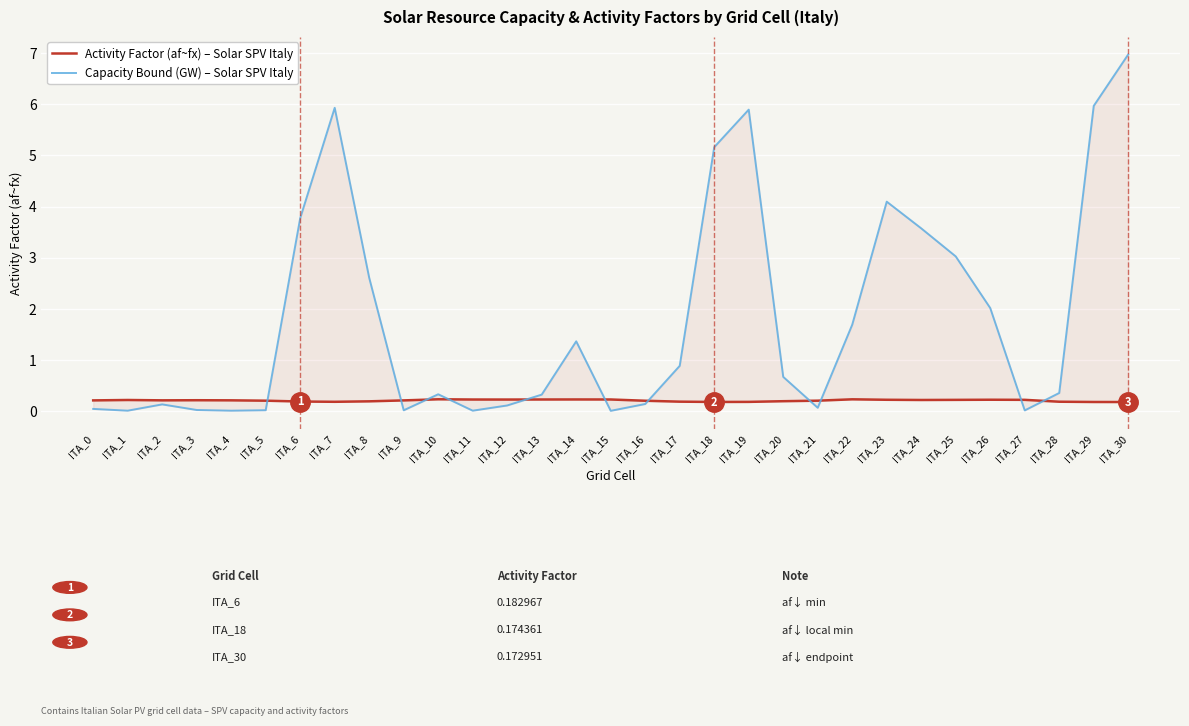

What is the sum of the Capacity Bound (GW) – Solar SPV Italy values at ITA_0 and ITA_29?

6.0